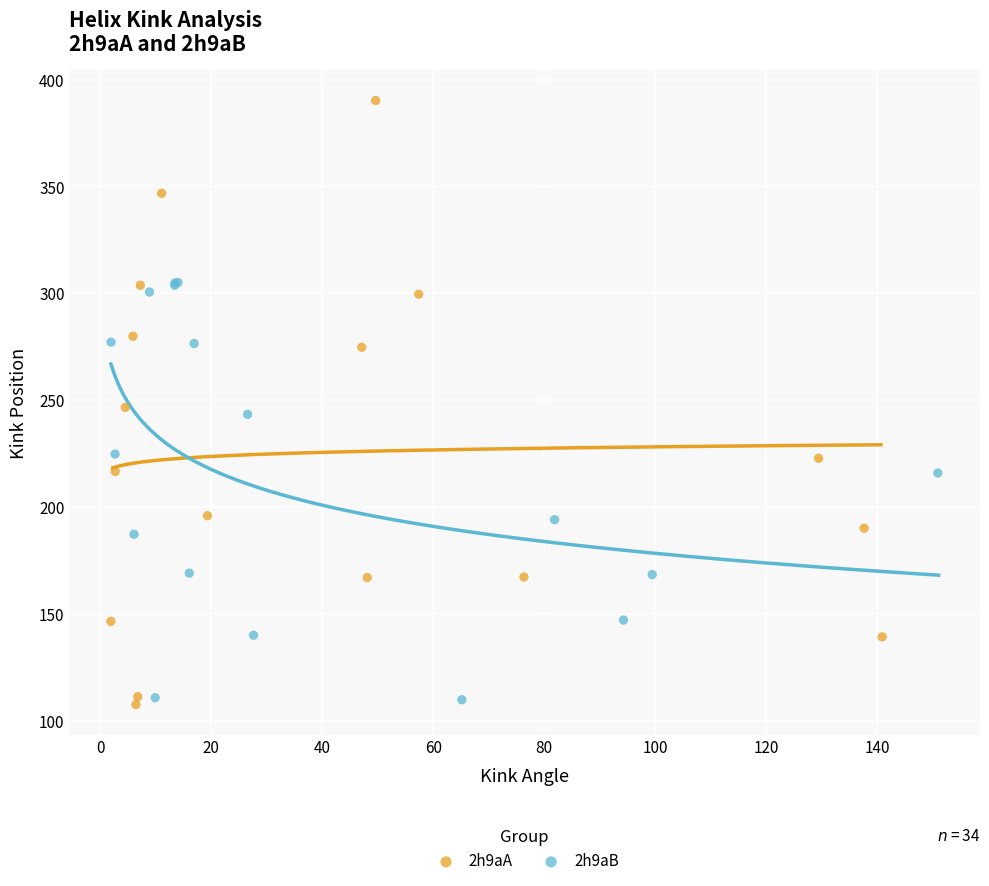

Which series contains the highest Y value?

2h9aA